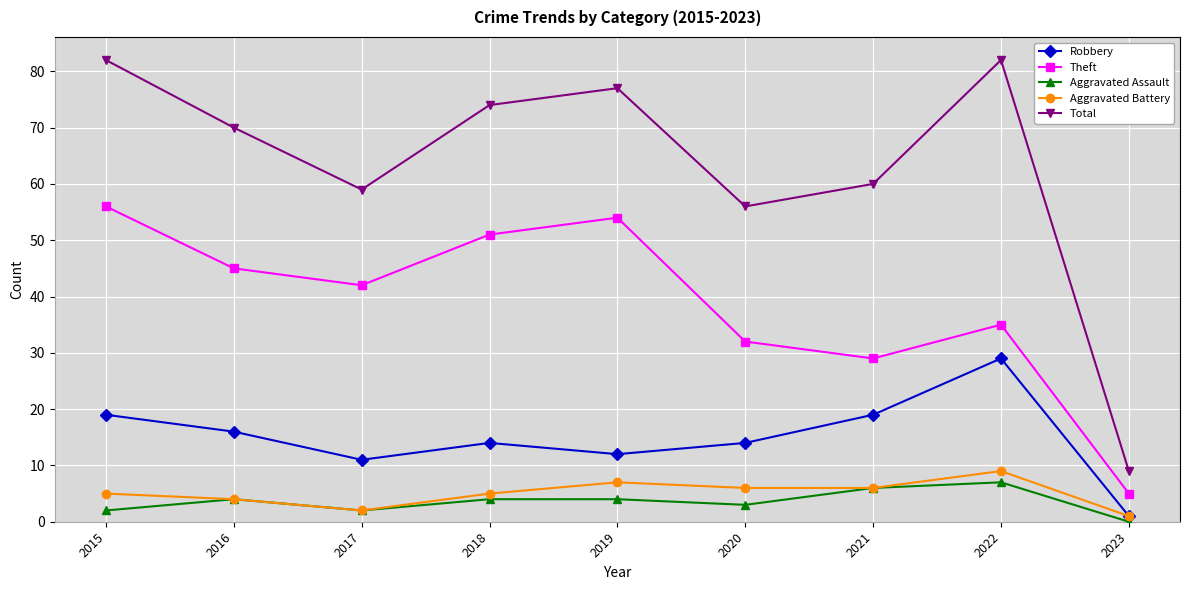

Reading left to right, transcribe all the data shown in this chart.

Robbery: 2015=19	2016=16	2017=11	2018=14	2019=12	2020=14	2021=19	2022=29	2023=1
Theft: 2015=56	2016=45	2017=42	2018=51	2019=54	2020=32	2021=29	2022=35	2023=5
Aggravated Assault: 2015=2	2016=4	2017=2	2018=4	2019=4	2020=3	2021=6	2022=7	2023=0
Aggravated Battery: 2015=5	2016=4	2017=2	2018=5	2019=7	2020=6	2021=6	2022=9	2023=1
Total: 2015=82	2016=70	2017=59	2018=74	2019=77	2020=56	2021=60	2022=82	2023=9